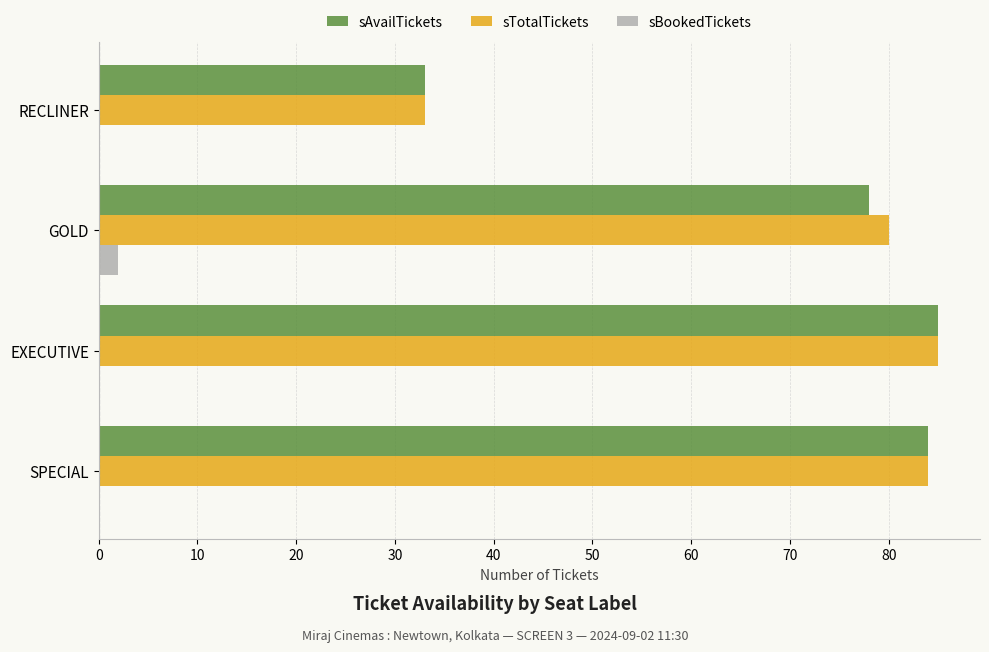

What is the total value across all series at SPECIAL?

168